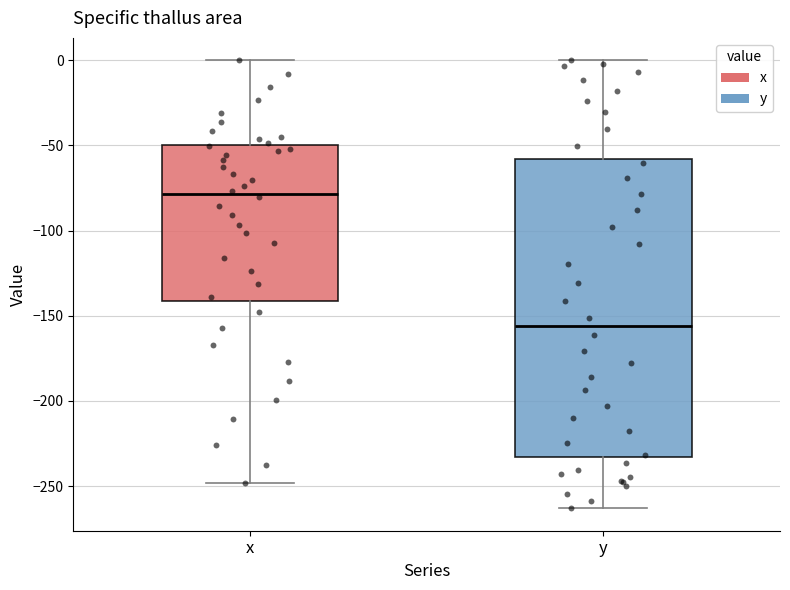

Where is the lower edge of the box for x on the y-axis? The values are not printed on the chart, so give them approximately, as read against the axis.

-140